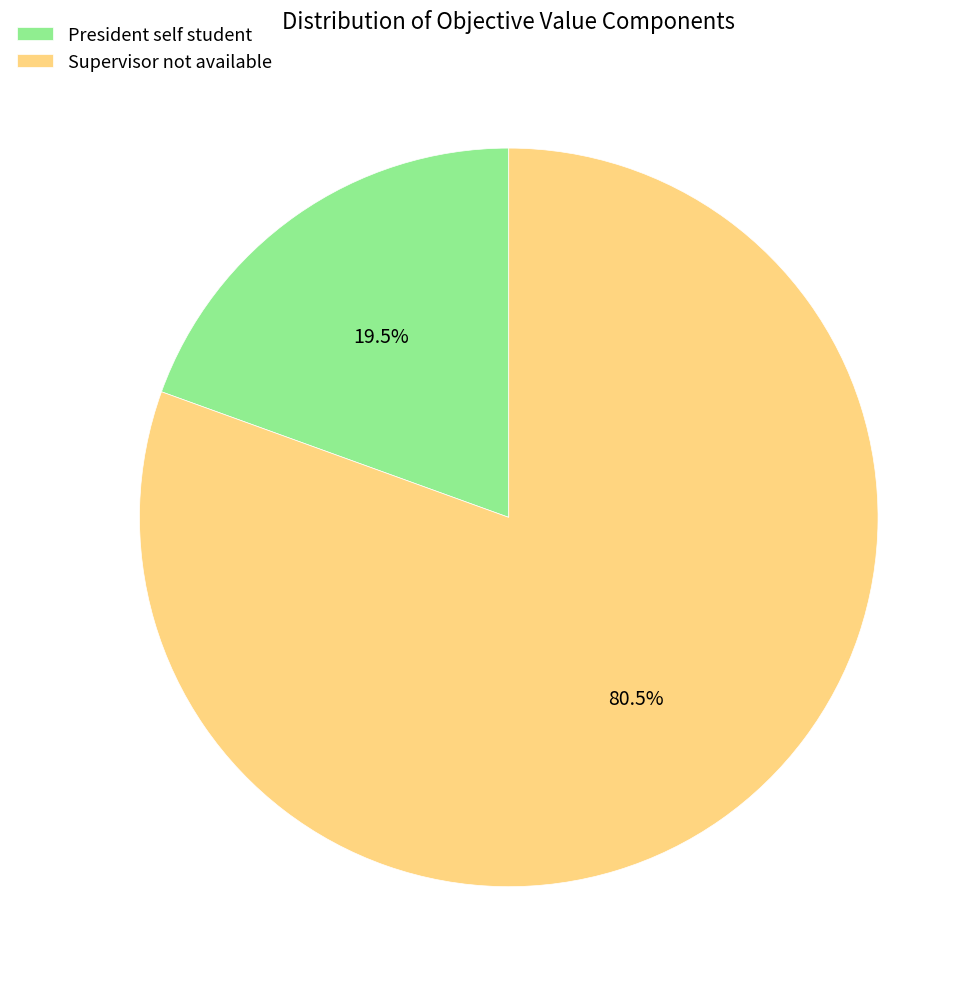

Rank the categories by value from highest to lowest.

Supervisor not available, President self student